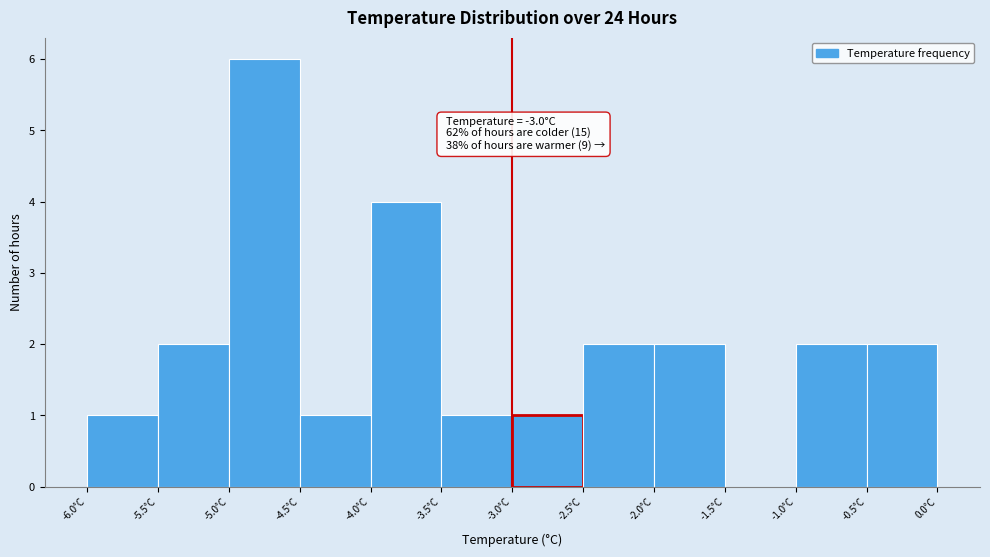

Which range on the x-axis has the tallest bar?

-5.0 to -4.5